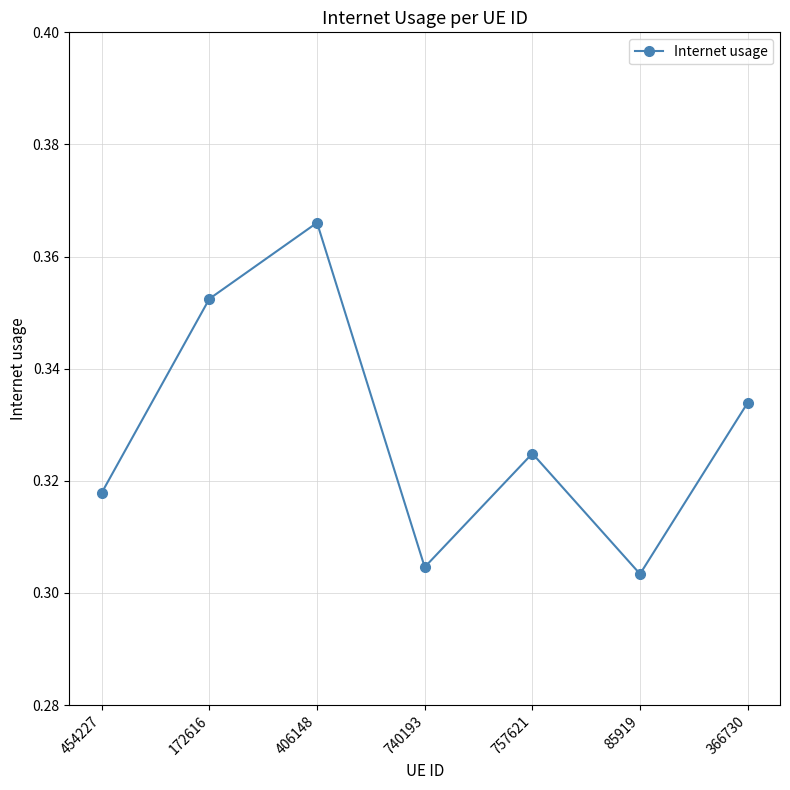

Between 366730 and 406148, which is larger?

406148